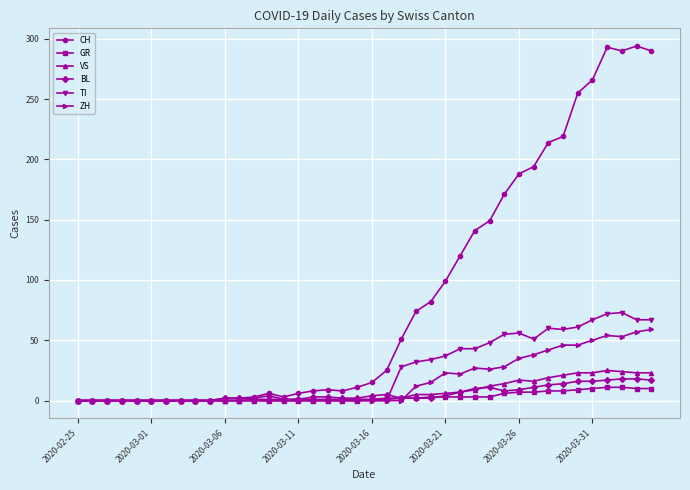

True or false: TI has more than 1 points higher than both neighbors.

True